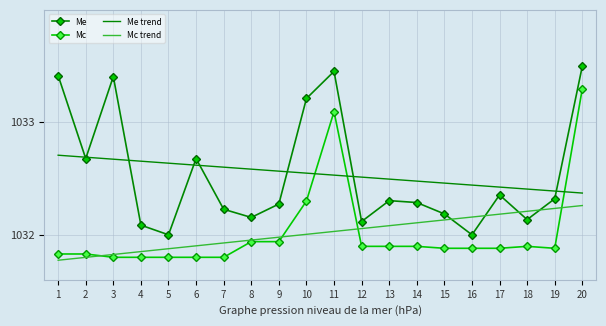

At how many categories does at least one series exceed 1033?

5